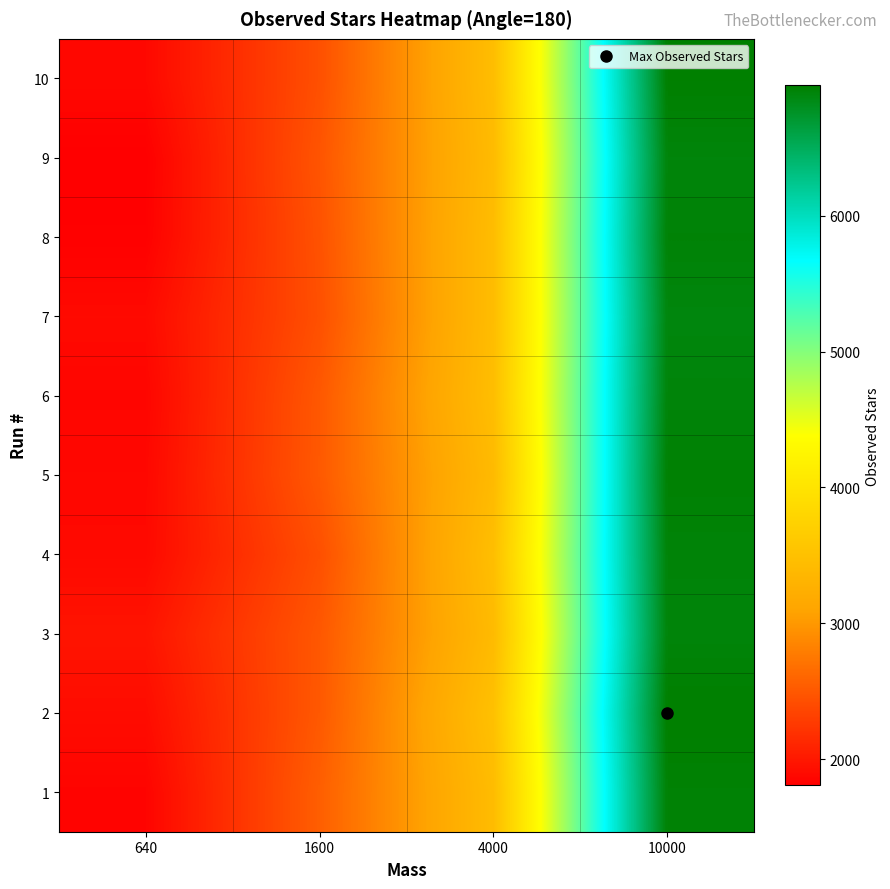

Reading left to right, transcribe all the data shown in this chart.

1: 640=1843	1600=2549	4000=3429	10000=6929
2: 640=1906	1600=2504	4000=3497	10000=6961
3: 640=1968	1600=2494	4000=3409	10000=6903
4: 640=1883	1600=2430	4000=3464	10000=6914
5: 640=1868	1600=2506	4000=3402	10000=6937
6: 640=1855	1600=2498	4000=3458	10000=6905
7: 640=1888	1600=2435	4000=3440	10000=6886
8: 640=1819	1600=2451	4000=3438	10000=6922
9: 640=1807	1600=2471	4000=3413	10000=6900
10: 640=1876	1600=2434	4000=3450	10000=6952